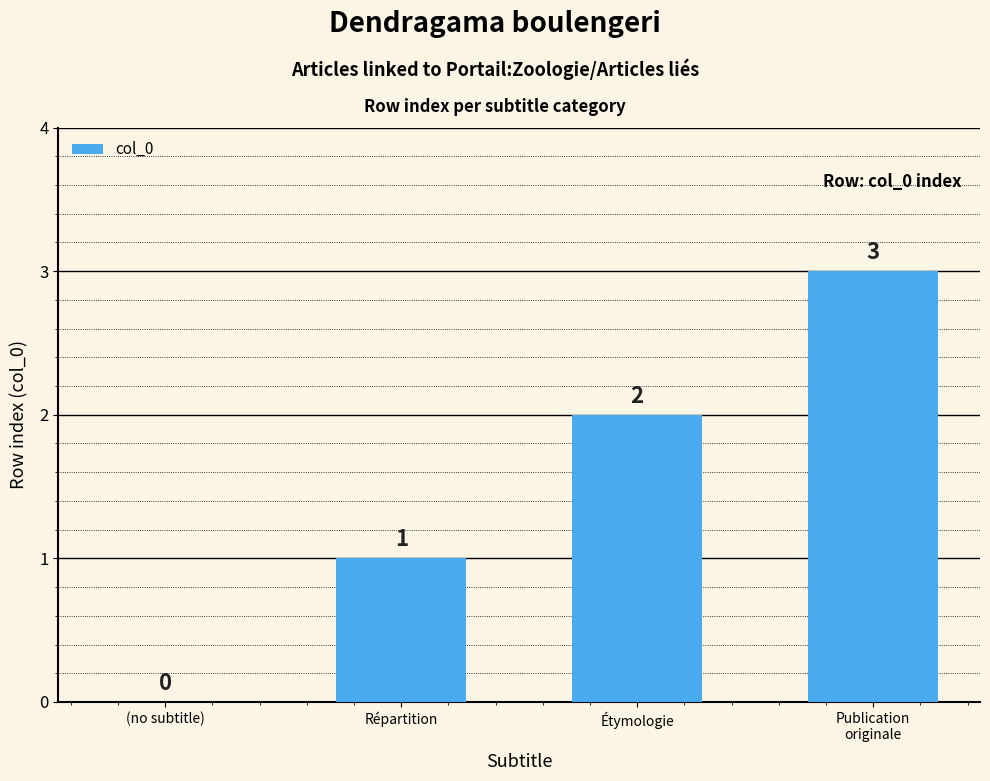

True or false: the data shows -1 at (no subtitle).

False